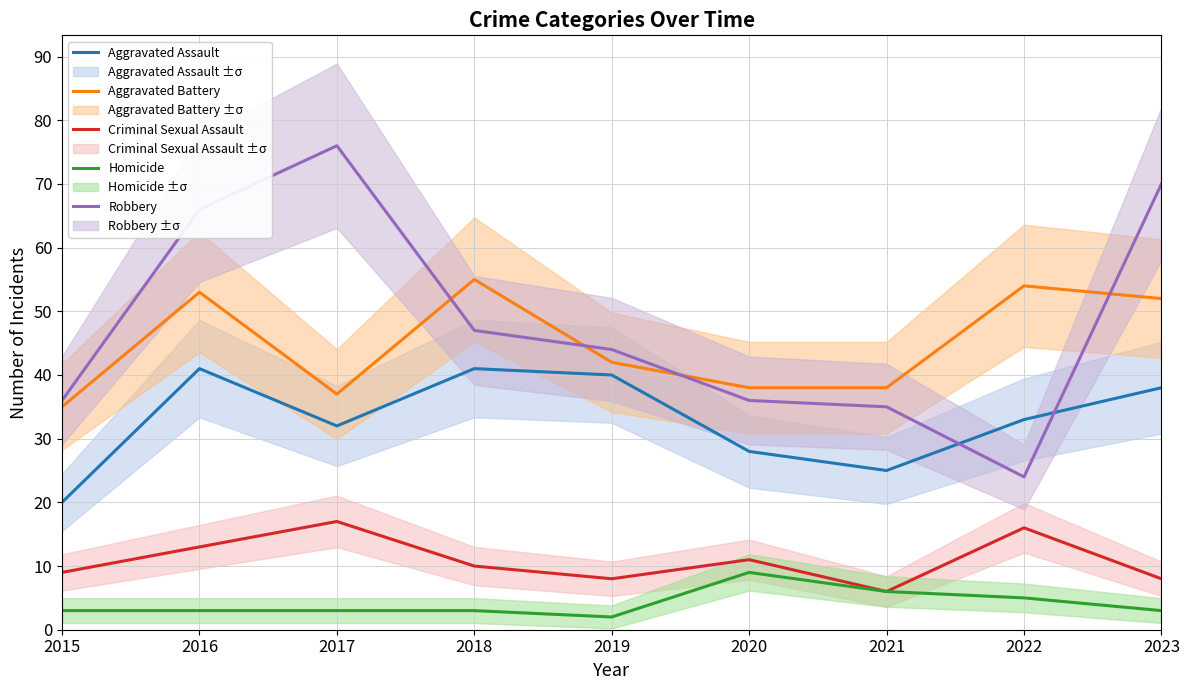

How many values in the Aggravated Assault series are below 33?

4